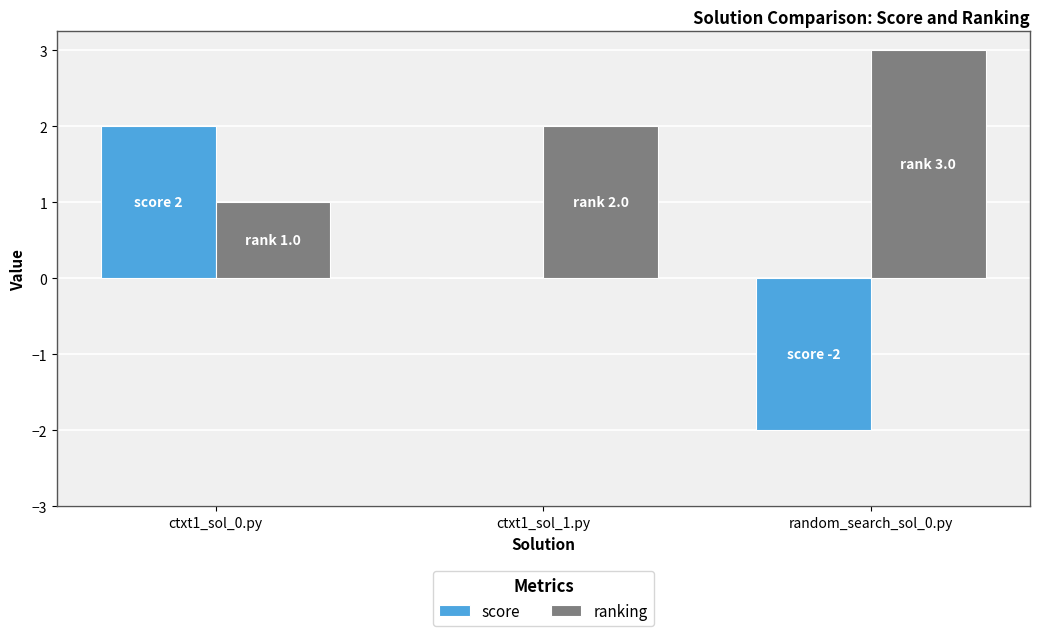

The value of score at ctxt1_sol_1.py is 2. True or false?

False